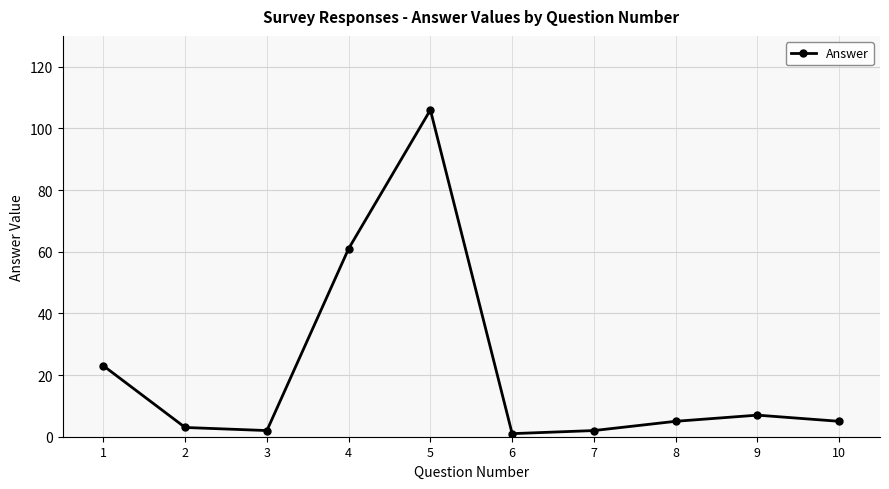

How many distinct data groups are displayed?

1